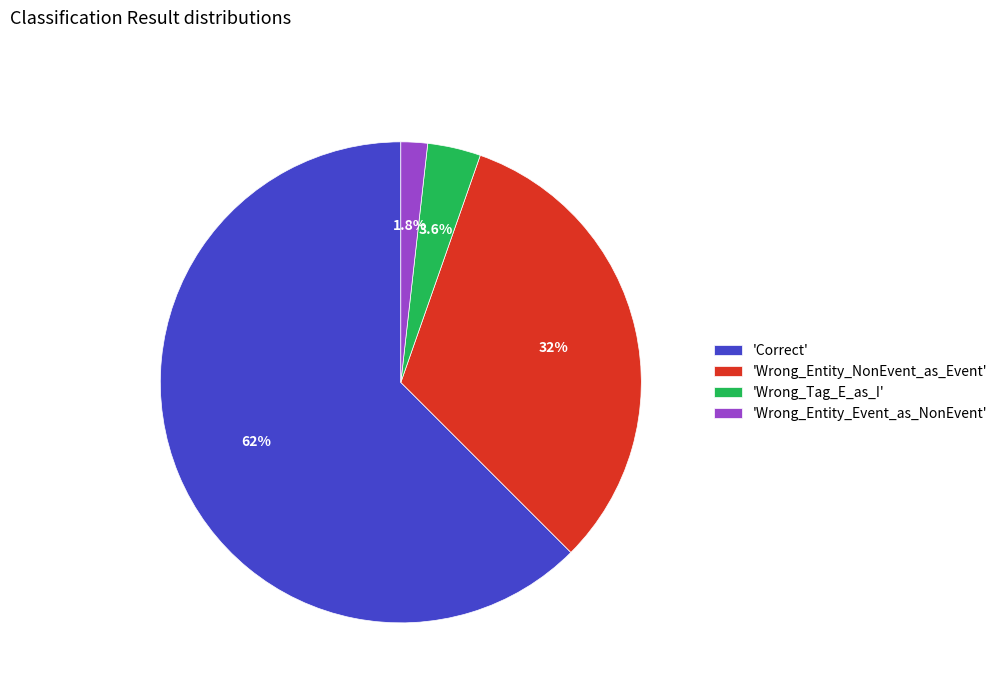

What percentage is NOT represented by 'Wrong_Entity_Event_as_NonEvent'?

98.2%